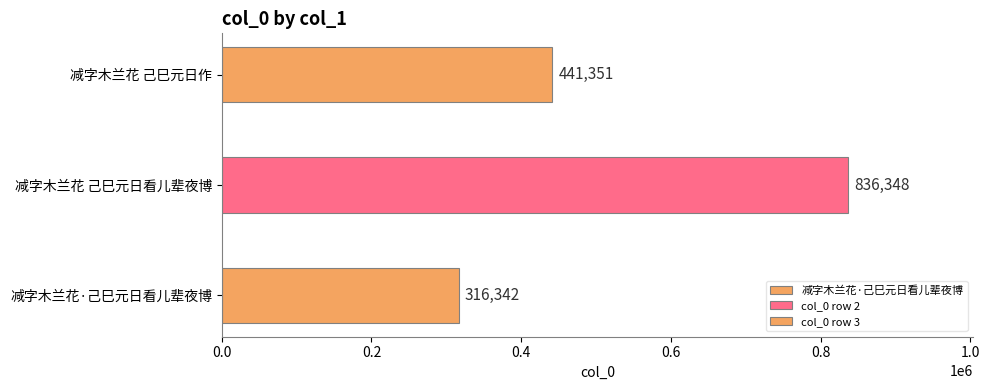

What is the greatest value displayed?

836348